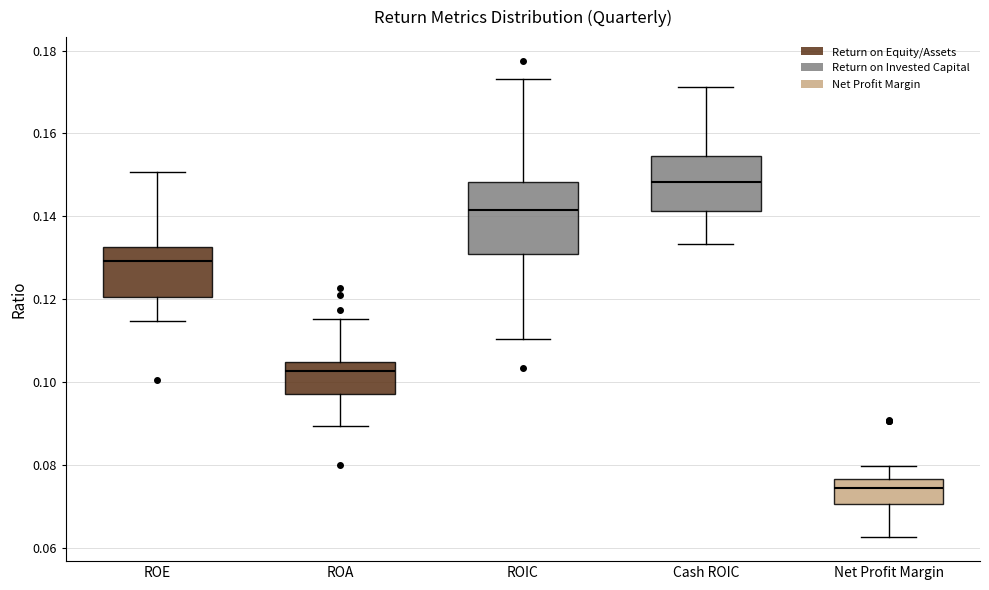

Reading left to right, read every box against the y-axis: the position of its median line, the range the box covers, and the ends of its whiskers. The values are not printed on the chart, so give them approximately, as read against the axis.

ROE: median 0.130, box 0.120 to 0.132, whiskers 0.114 to 0.150
ROA: median 0.102, box 0.098 to 0.104, whiskers 0.090 to 0.116
ROIC: median 0.142, box 0.130 to 0.148, whiskers 0.110 to 0.174
Cash ROIC: median 0.148, box 0.142 to 0.154, whiskers 0.134 to 0.172
Net Profit Margin: median 0.074, box 0.070 to 0.076, whiskers 0.062 to 0.080